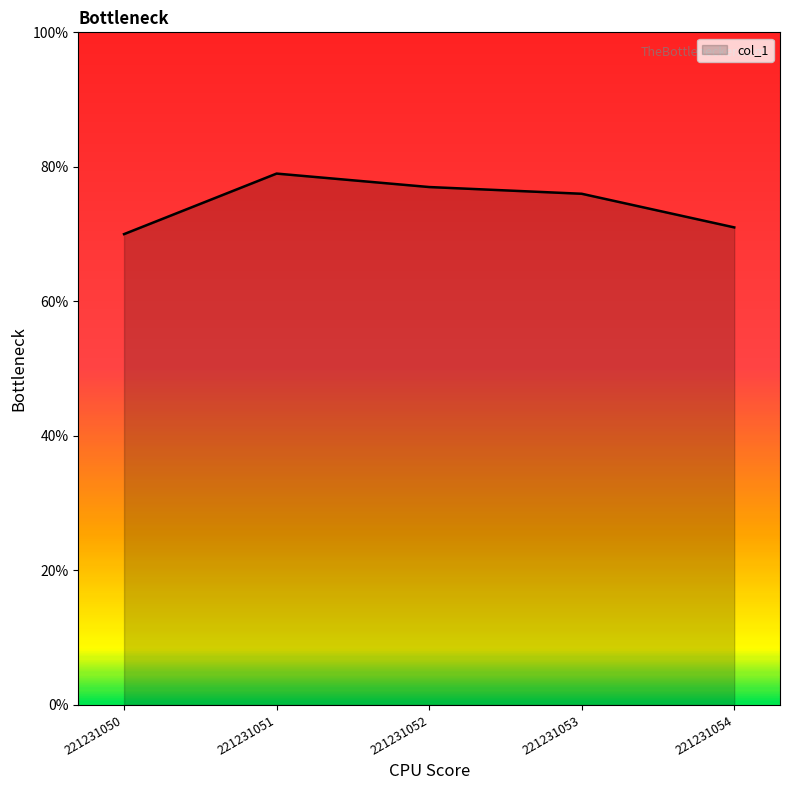

Is this an area chart (filled region under the line)?

Yes